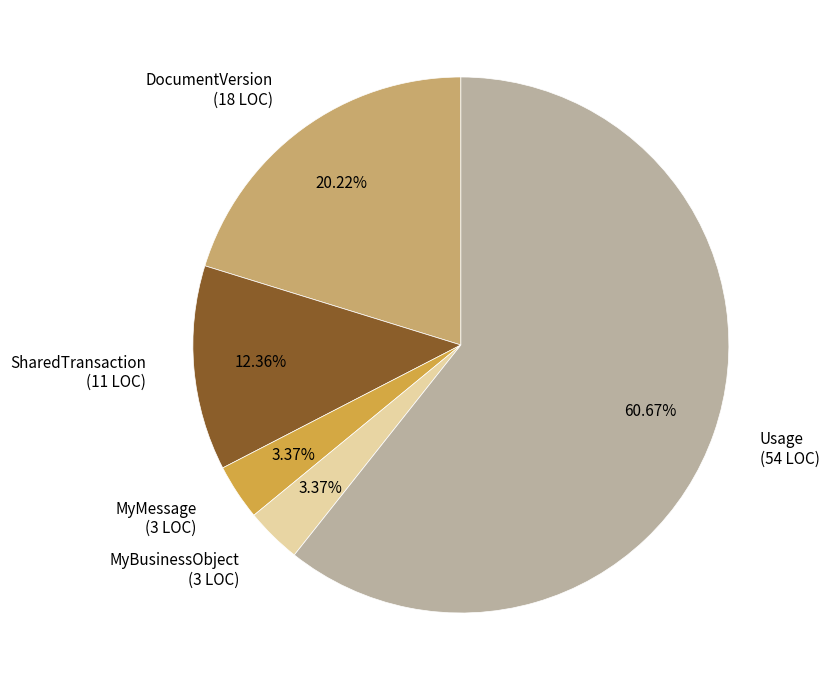

Between MyMessage (3 LOC) and Usage (54 LOC), which is larger?

Usage (54 LOC)